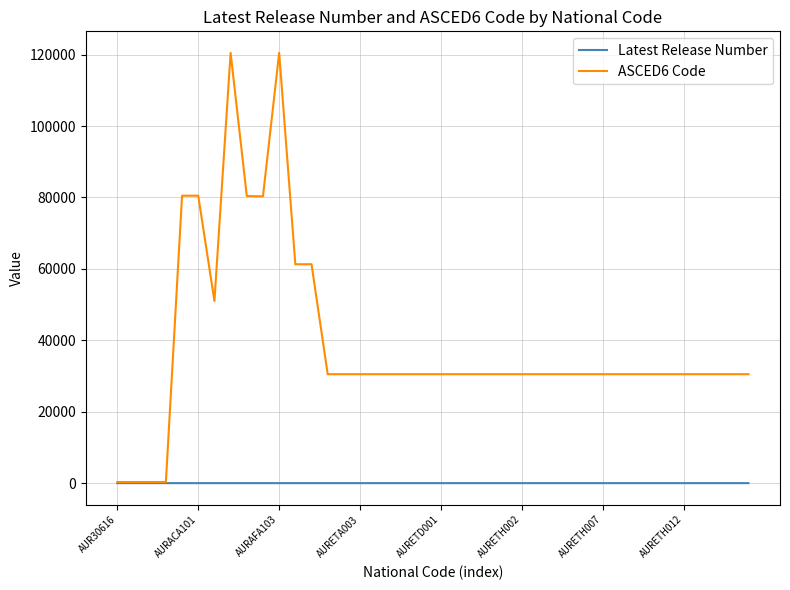

At how many categories does at least one series exceed 114651?

2